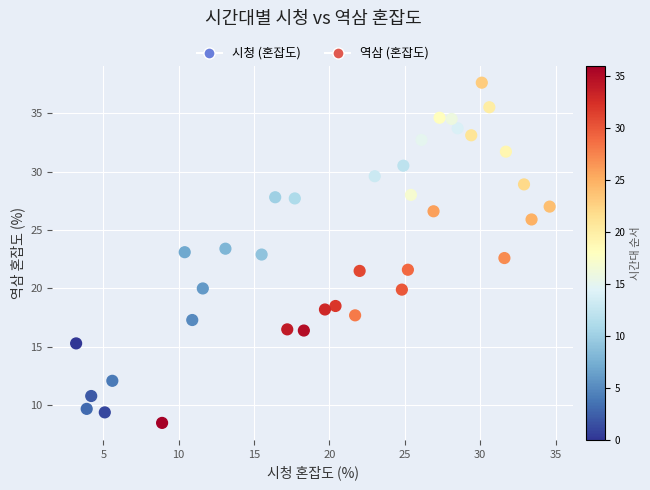

What is the range of X values (max minus min)?

31.4